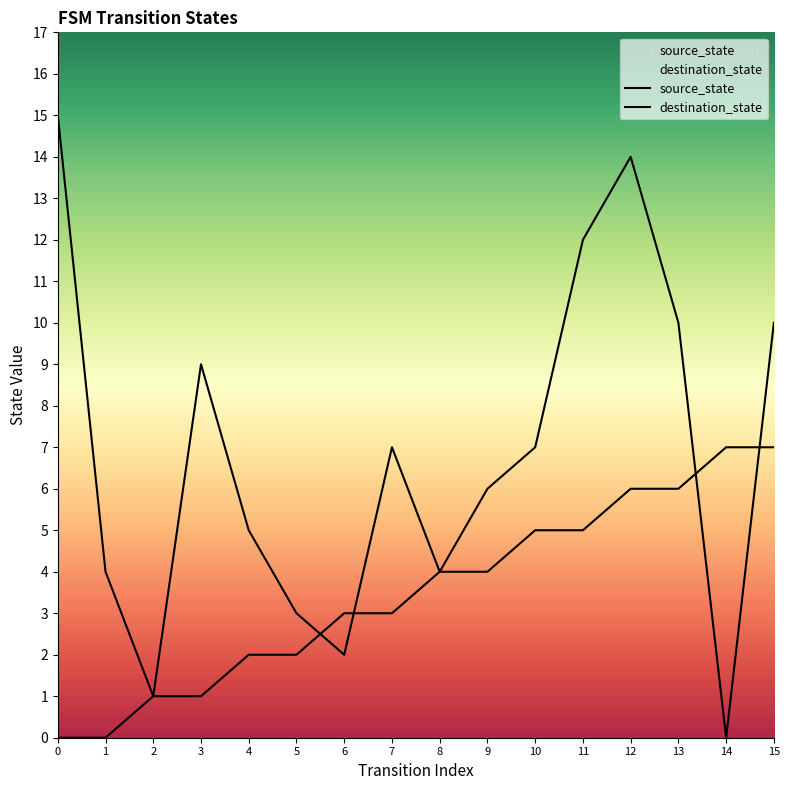

How many categories are shown in the chart?

16